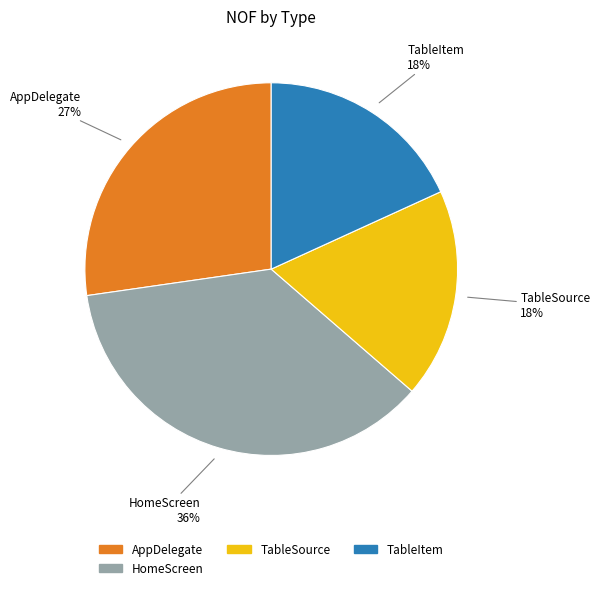

To the nearest percent, what is the difference between the largest and smallest slice percentages?

18%